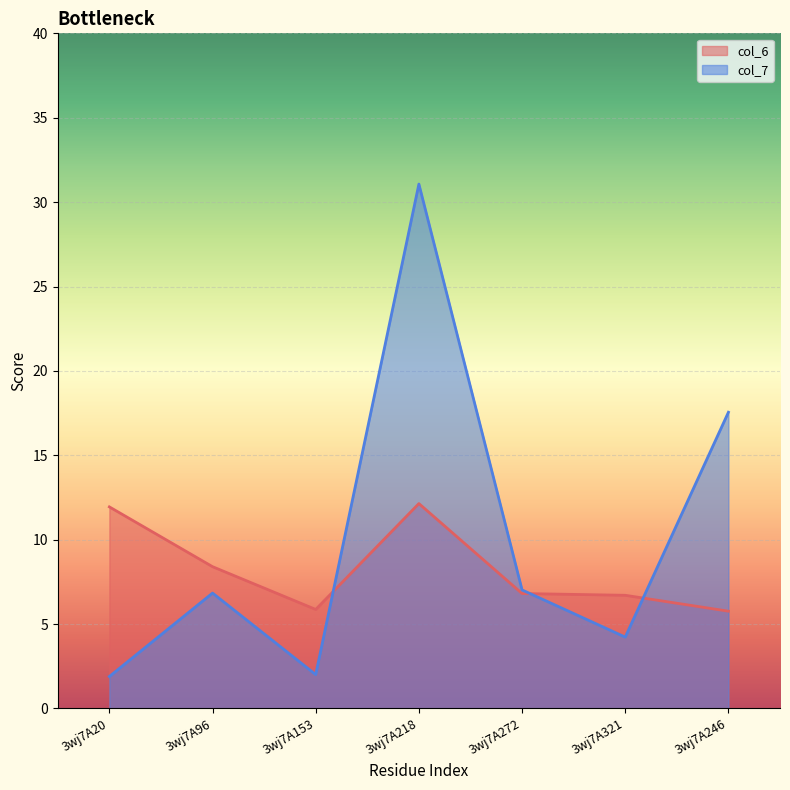

Reading left to right, transcribe all the data shown in this chart.

col_6: 11.9	8.4	5.9	12.1	6.8	6.7	5.8
col_7: 1.9	6.8	2.0	31.1	7.0	4.2	17.6